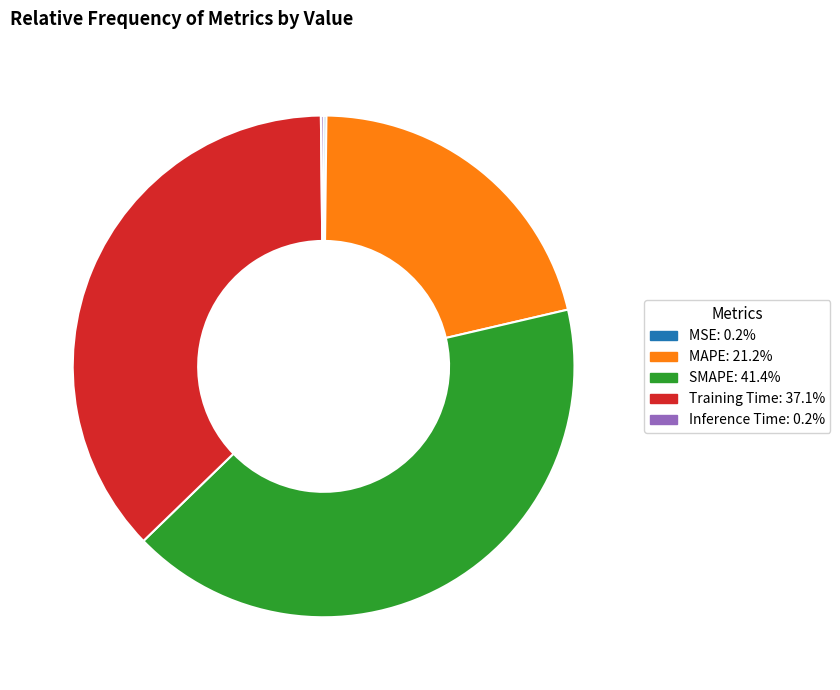

Does any single category account for the majority?

No